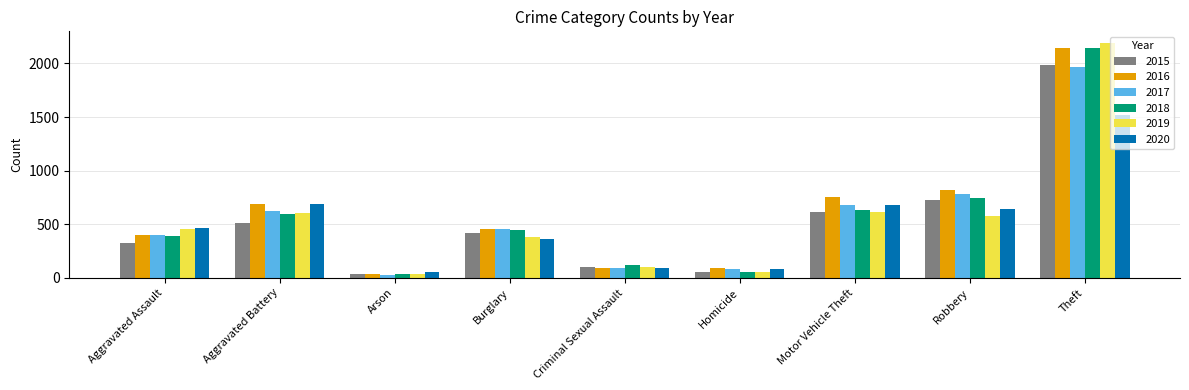

What is the value of the 2020 bar at the 6th from the left?

81